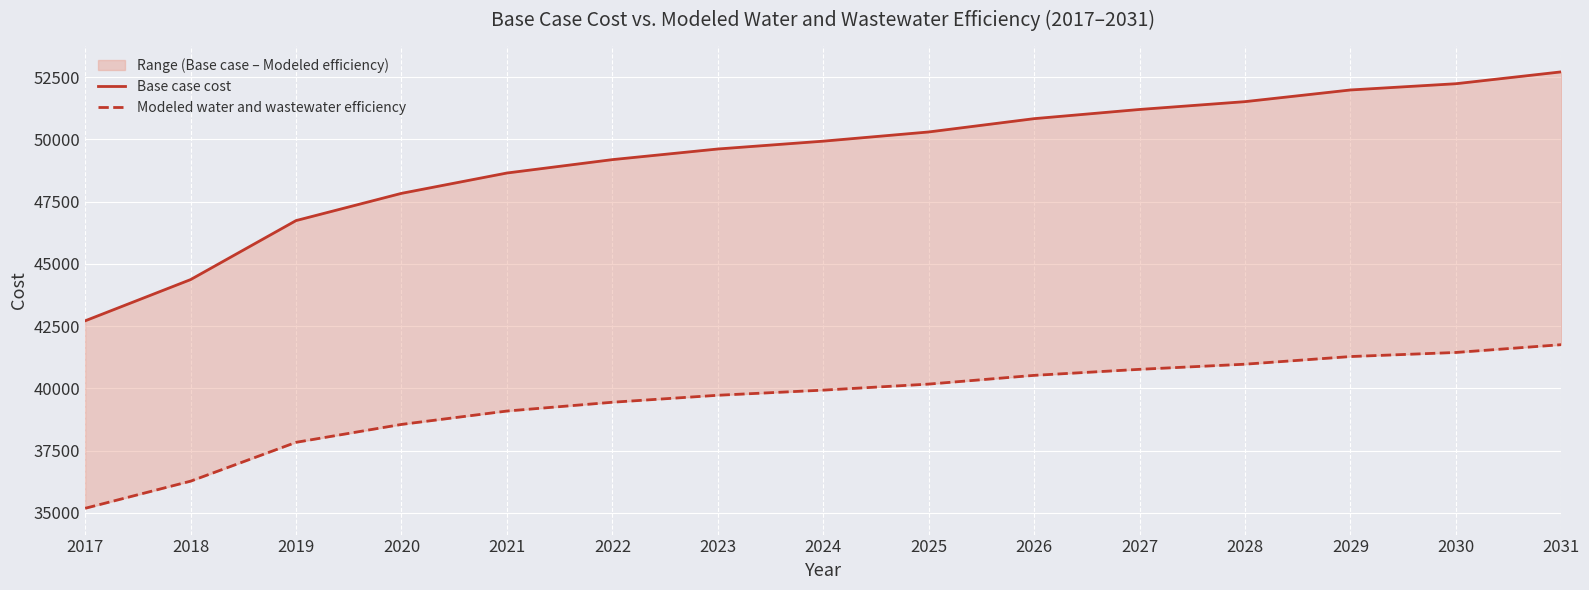

What is the highest value of the Base case cost series?

52716.6